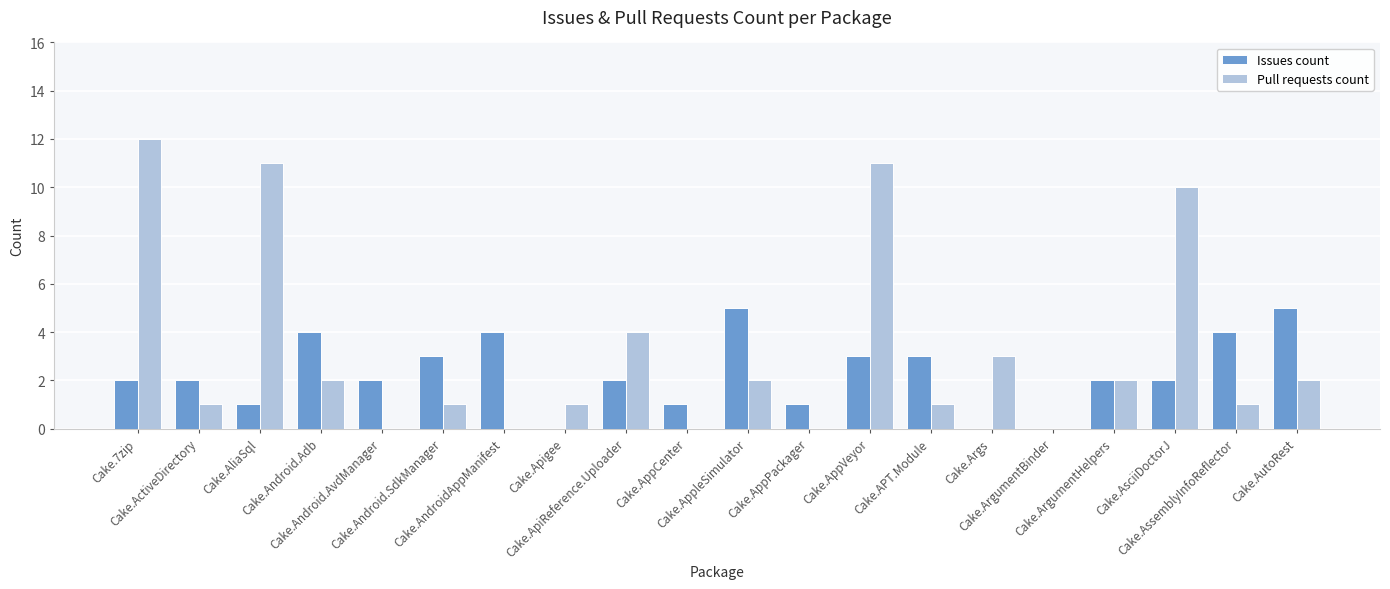

Does the chart contain stacked bars?

No